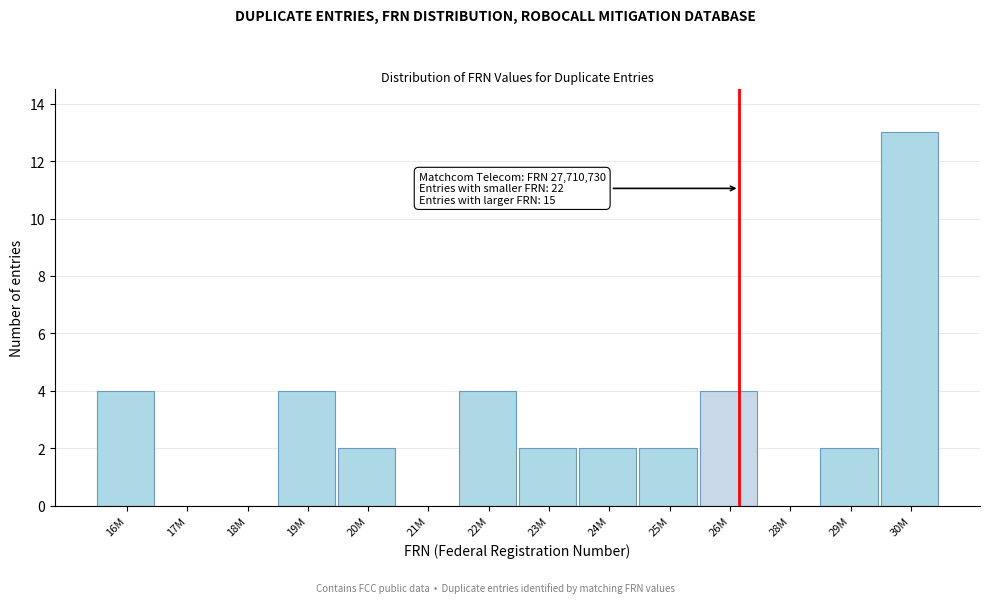

Reading left to right, extract all data points from this chart.

16M=4	17M=0	18M=0	19M=4	20M=2	21M=0	22M=4	23M=2	24M=2	25M=2	26M=4	28M=0	29M=2	30M=13